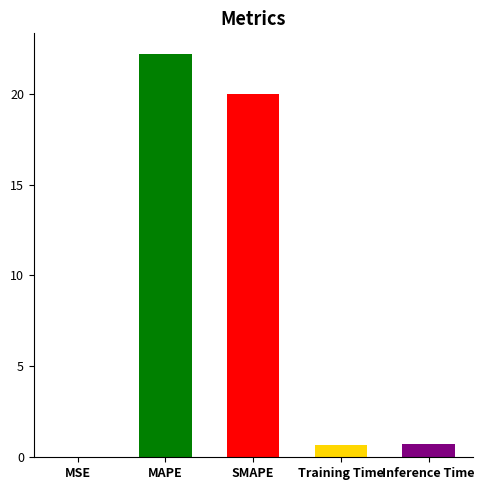

What is the sum of all values?

43.6